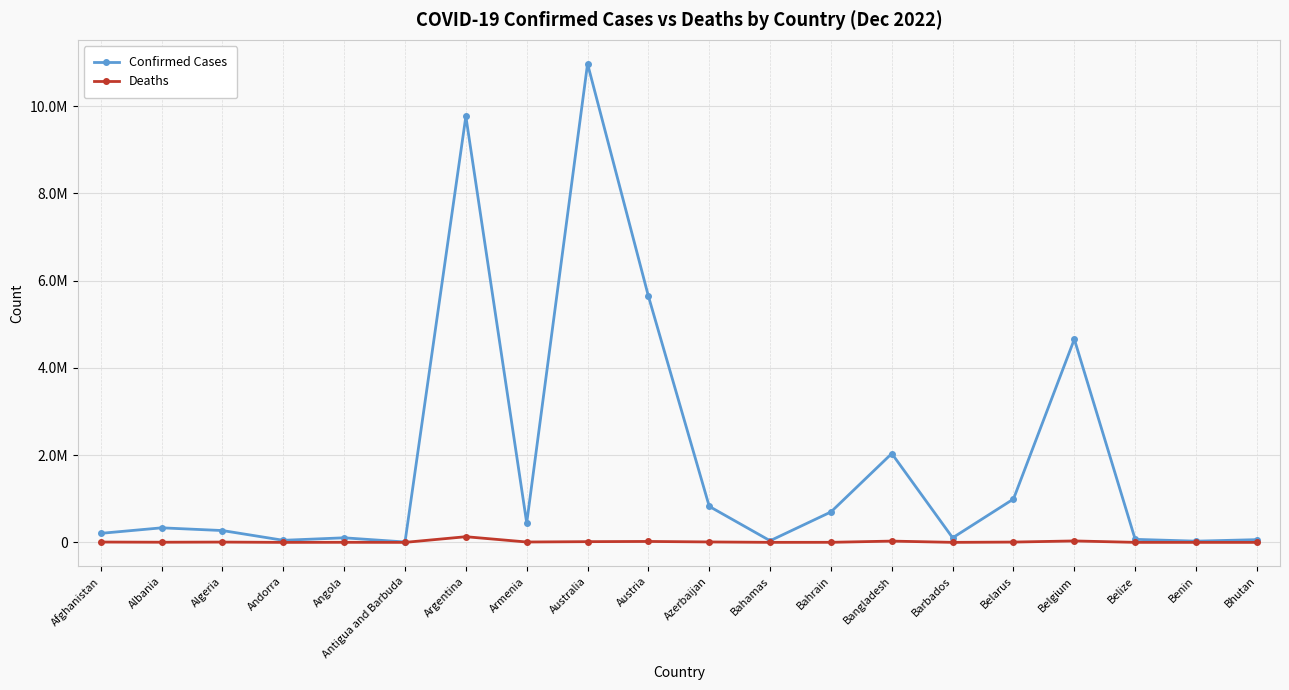

Does the chart have visible grid lines?

Yes